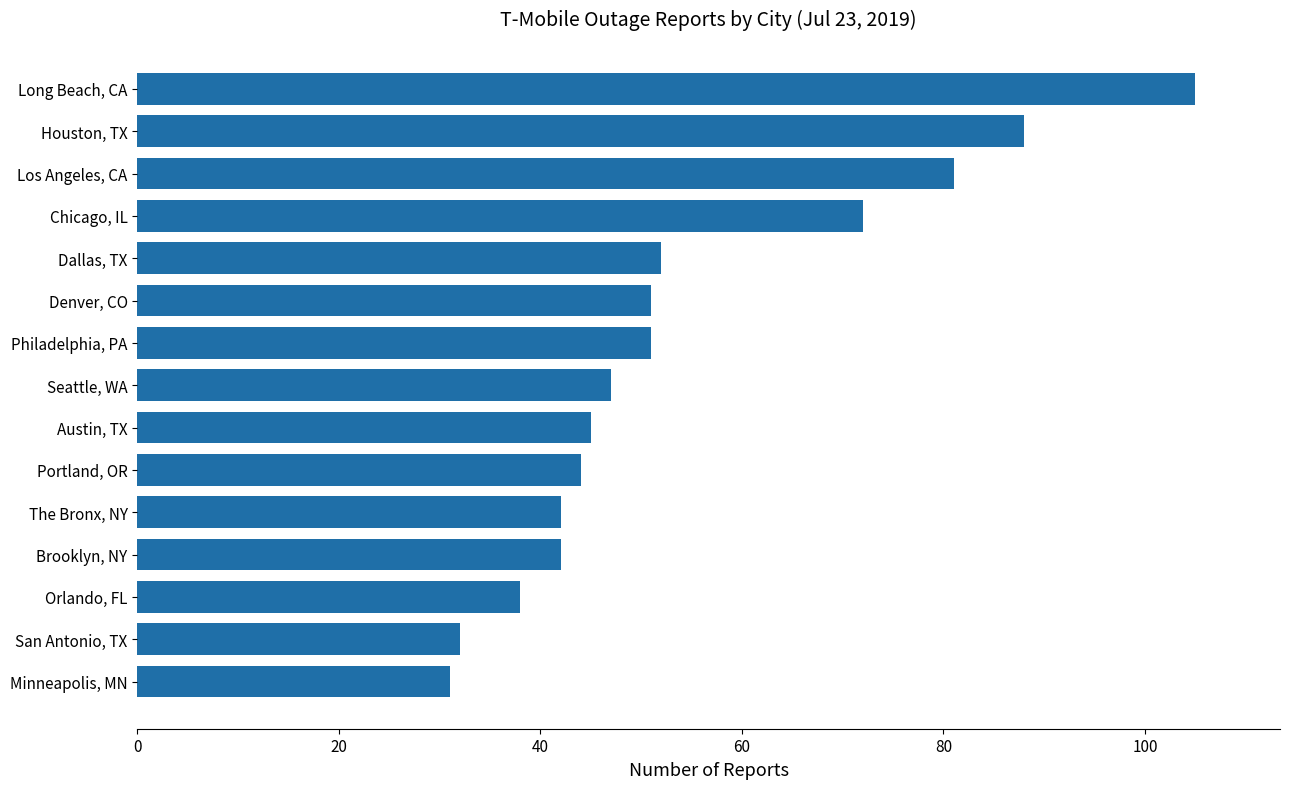

The value at Denver, CO is 51. True or false?

True